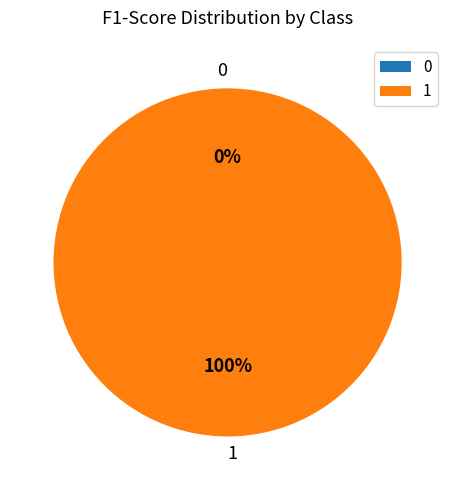

To the nearest percent, what is the difference between the 0 and 1 slice percentages?

100%